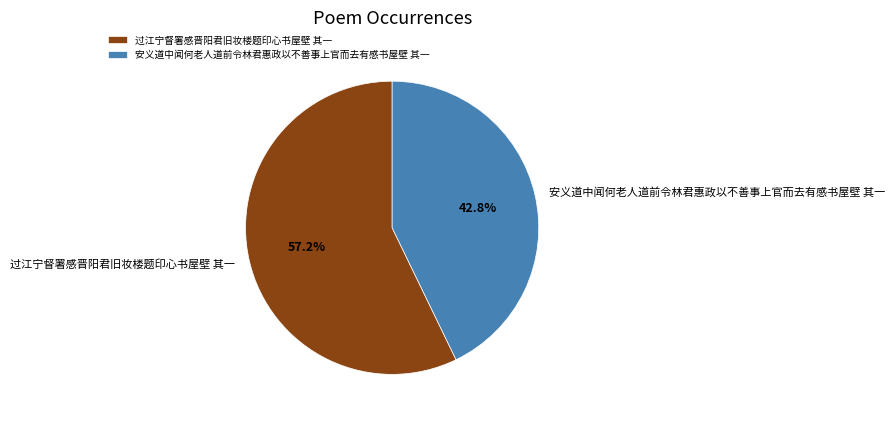

Does 过江宁督署感晋阳君旧妆楼题印心书屋壁 其一 account for over 50% of the chart?

Yes